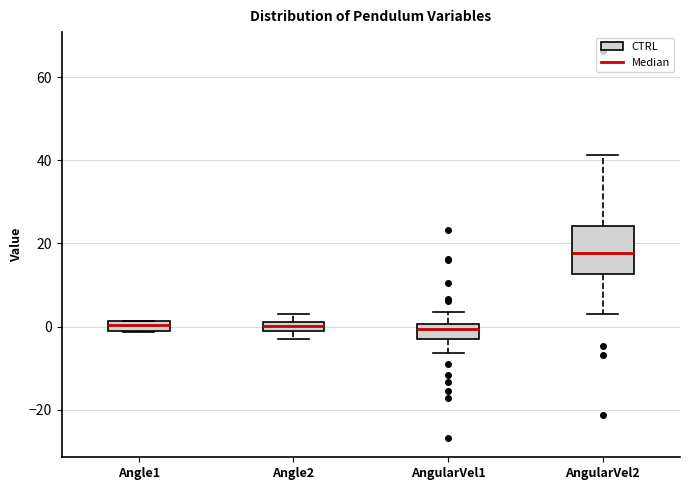

Comparing the boxes themselves (not the whiskers), which one is the tallest?

AngularVel2